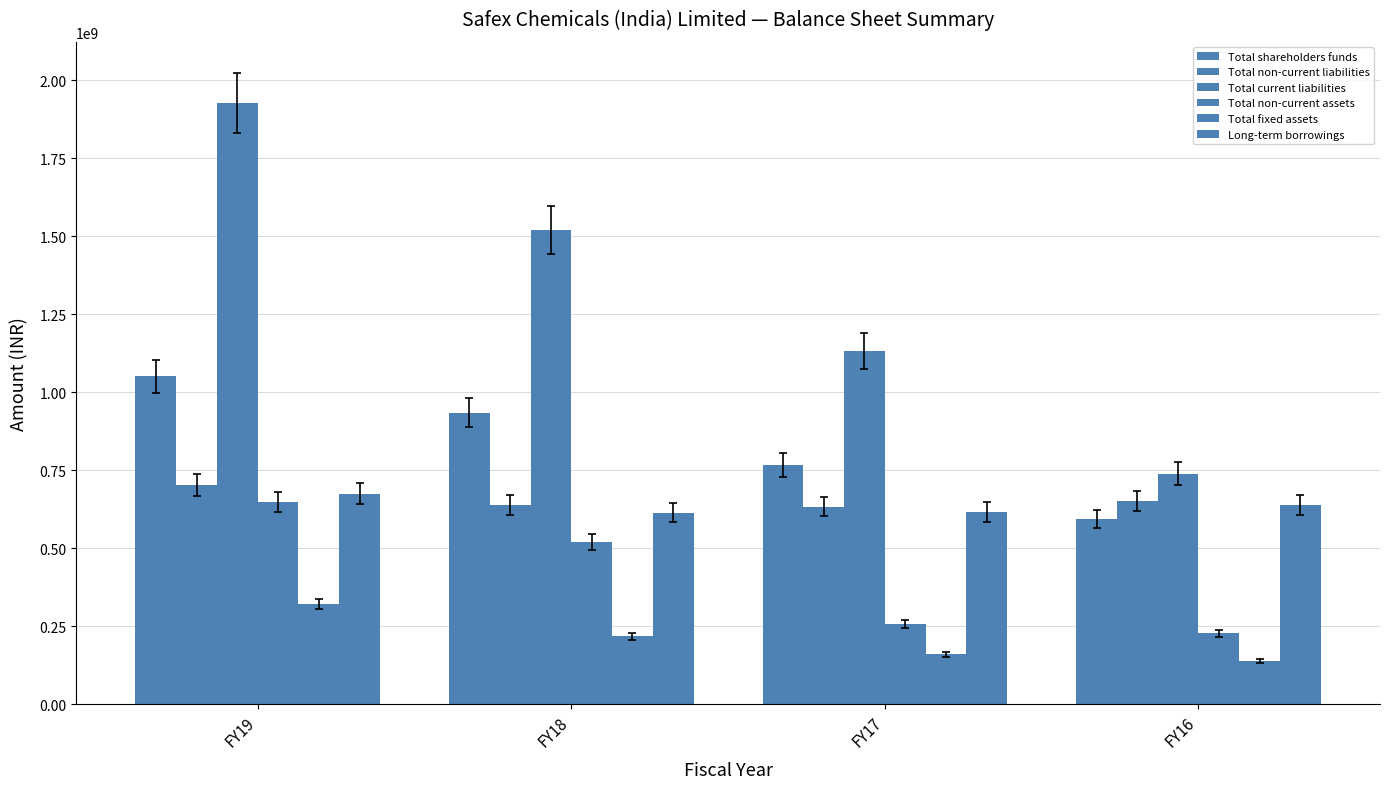

How many data points in Long-term borrowings are less than 639437000?

2